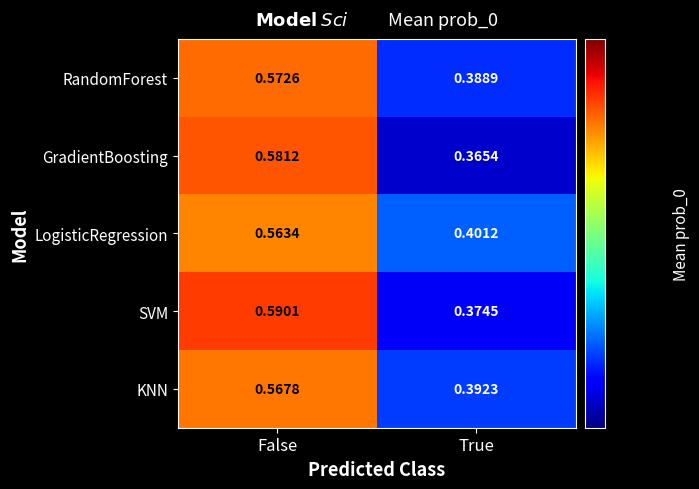

Where is KNN nearest to the value 0?

True